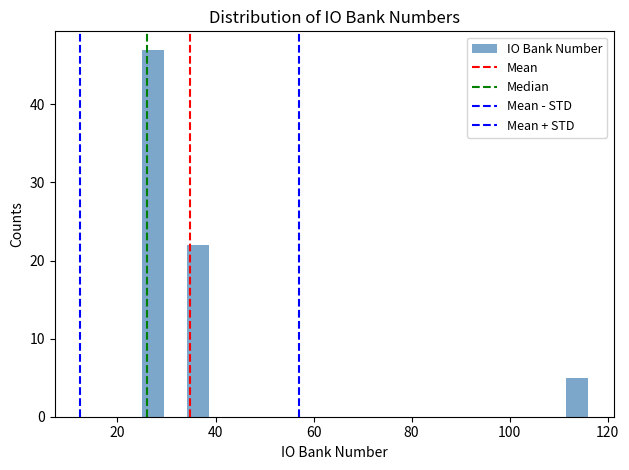

Around what value on the x-axis is the tallest bar? Give the approximate position of its centre, as read against the axis.

28